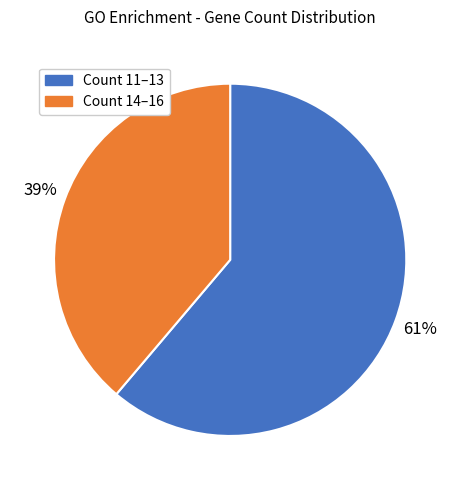

Is there a majority slice in this chart?

Yes